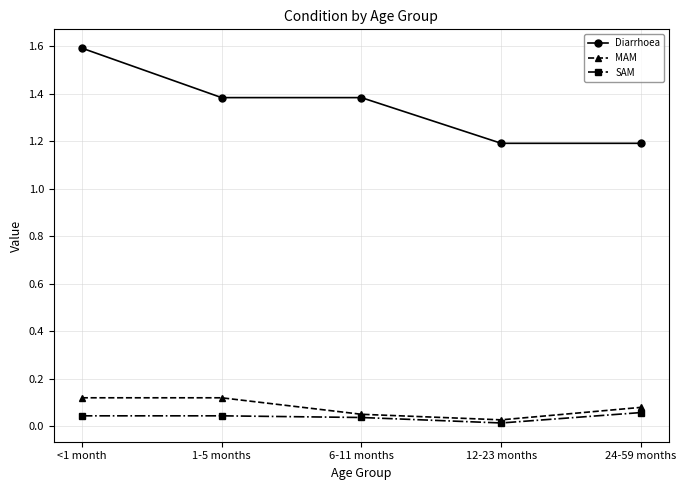

Does the chart display data point markers on the line(s)?

Yes